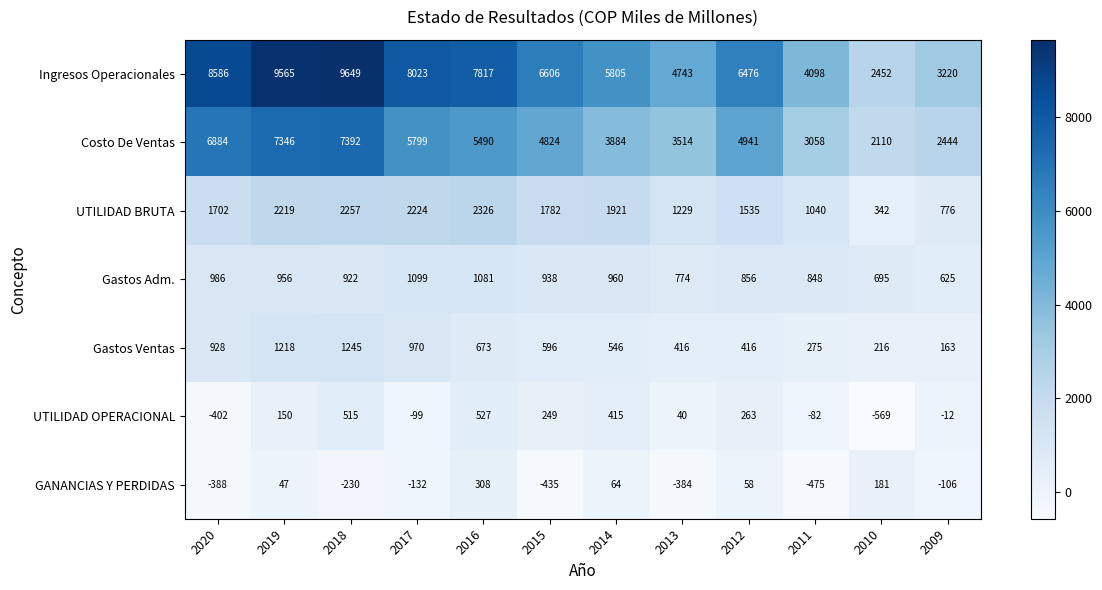

How many distinct data groups are displayed?

7